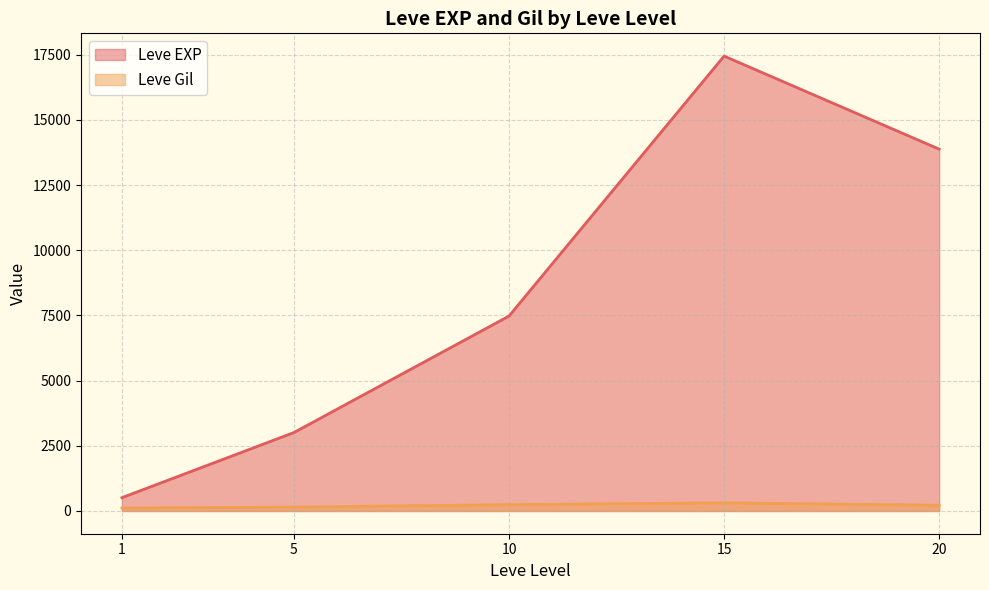

True or false: Leve Gil has a value of 281 at 20.

False